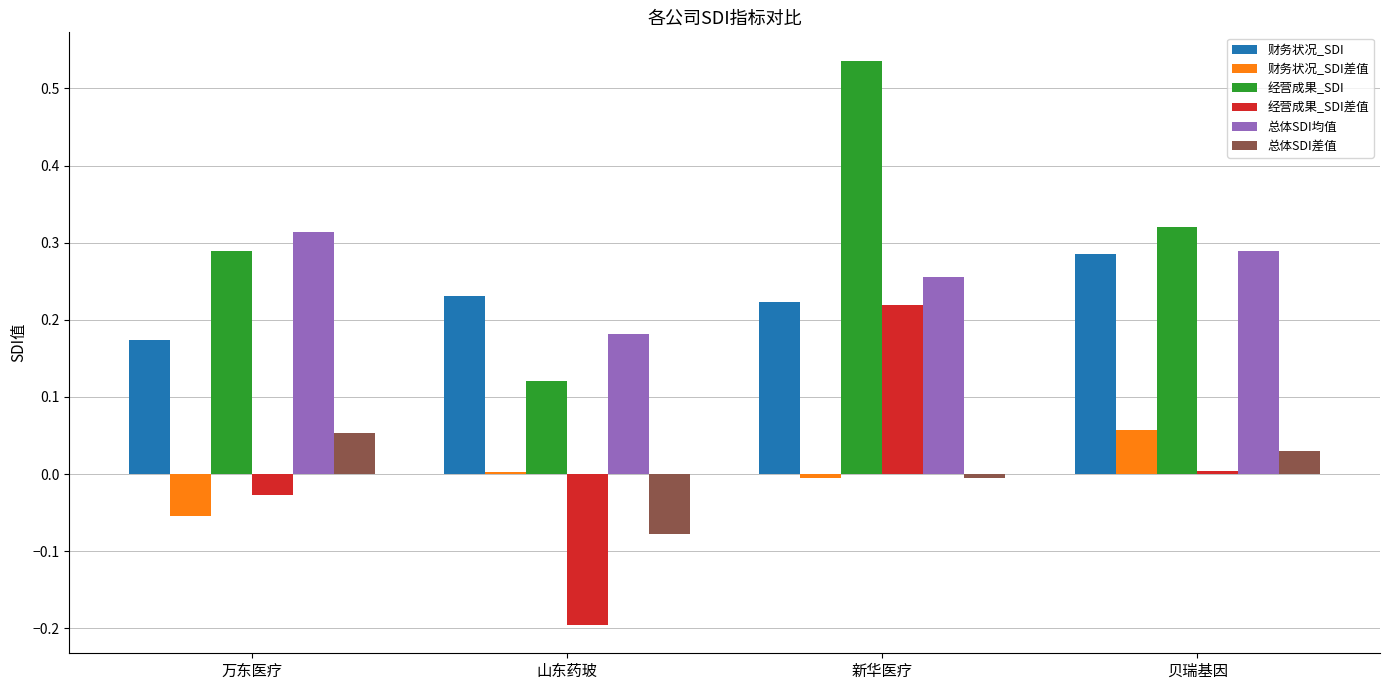

Count the 总体SDI均值 values in the range 0 to 1.

4